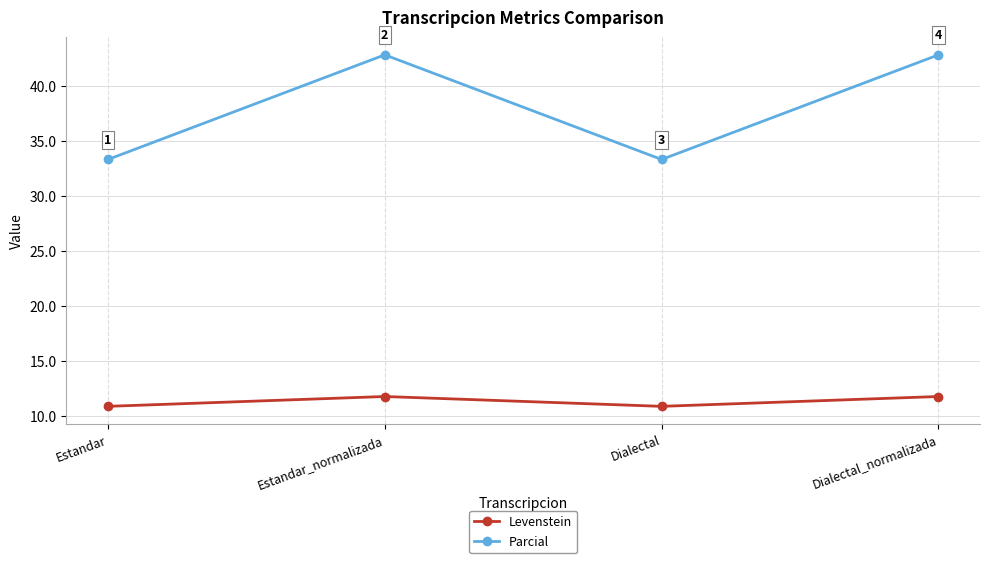

Is it true that Parcial equals 7.2 at Dialectal?

False